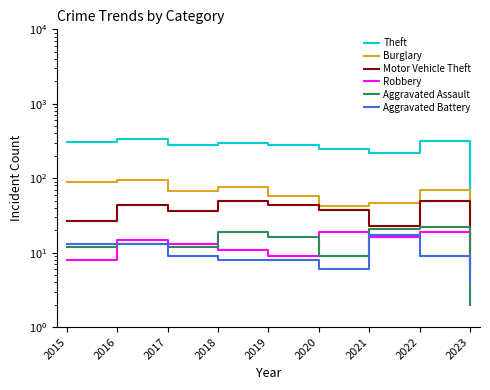

Reading left to right, what are all the values shown in this chart?

Theft: 2015=311	2016=337	2017=280	2018=300	2019=281	2020=245	2021=221	2022=313	2023=51
Burglary: 2015=90	2016=96	2017=67	2018=76	2019=58	2020=42	2021=47	2022=69	2023=19
Motor Vehicle Theft: 2015=27	2016=44	2017=36	2018=50	2019=43	2020=37	2021=23	2022=50	2023=10
Robbery: 2015=8	2016=15	2017=13	2018=11	2019=9	2020=19	2021=16	2022=19	2023=6
Aggravated Assault: 2015=12	2016=13	2017=12	2018=19	2019=16	2020=9	2021=21	2022=22	2023=2
Aggravated Battery: 2015=13	2016=13	2017=9	2018=8	2019=8	2020=6	2021=17	2022=9	2023=4